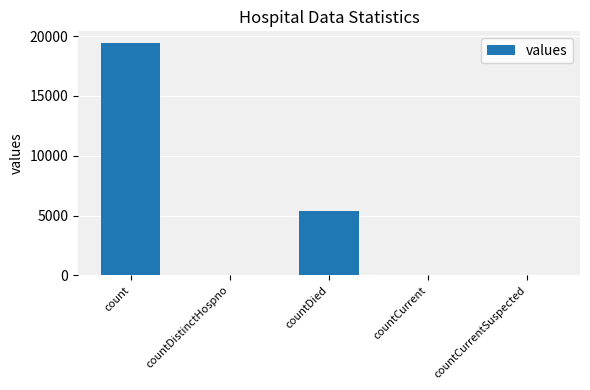

What is the maximum value shown in the chart?

19420